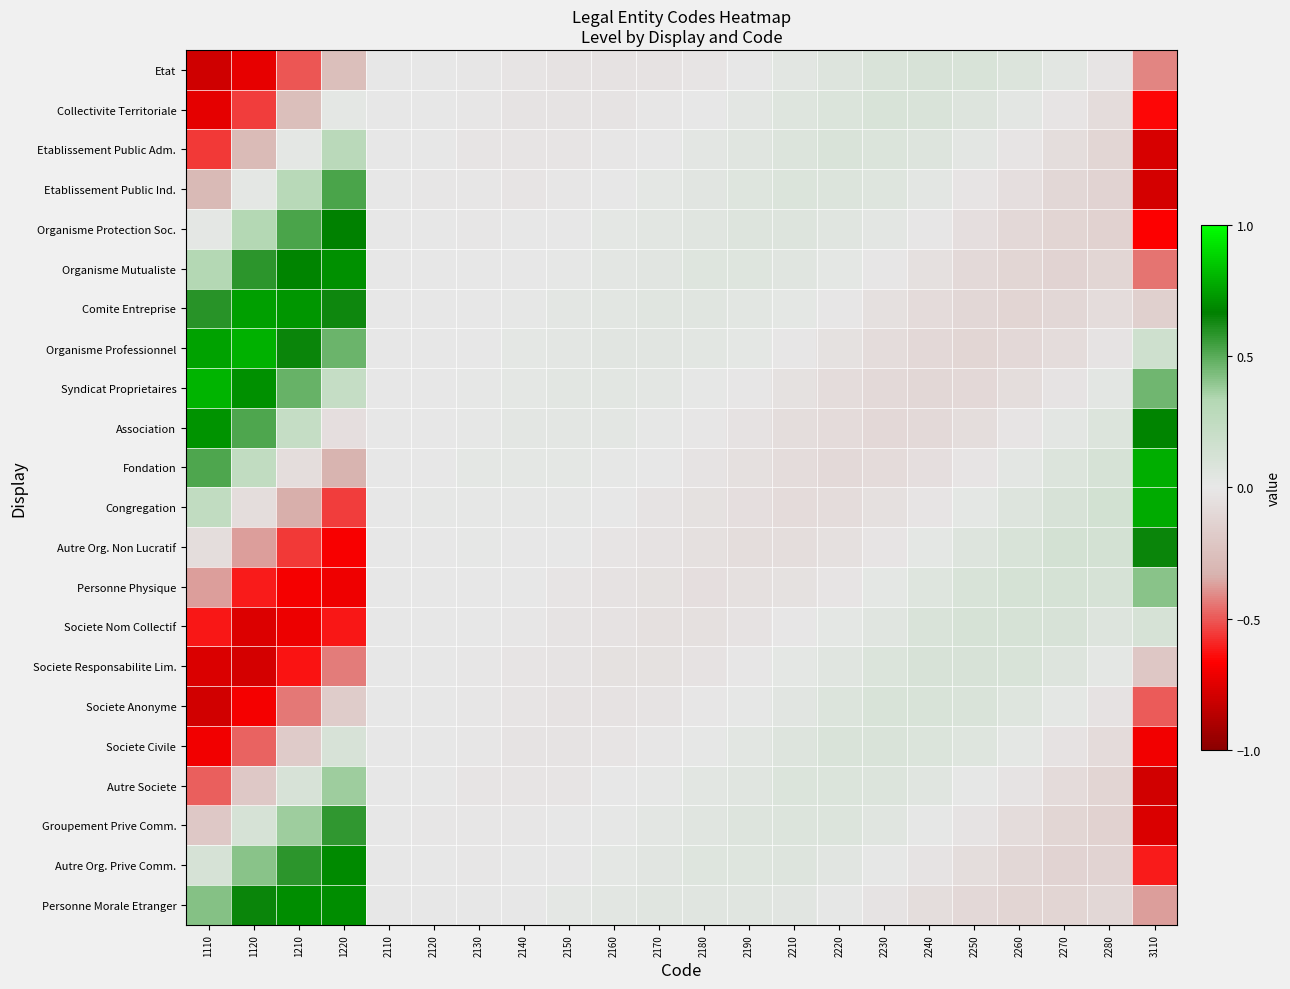

Rank the series at 2270 from lowest to highest value.

Autre Org. Prive Comm., Organisme Mutualiste, Organisme Protection Soc., Personne Morale Etranger, Groupement Prive Comm., Comite Entreprise, Etablissement Public Ind., Autre Societe, Organisme Professionnel, Etablissement Public Adm., Societe Civile, Syndicat Proprietaires, Collectivite Territoriale, Societe Anonyme, Association, Etat, Societe Responsabilite Lim., Fondation, Societe Nom Collectif, Congregation, Personne Physique, Autre Org. Non Lucratif